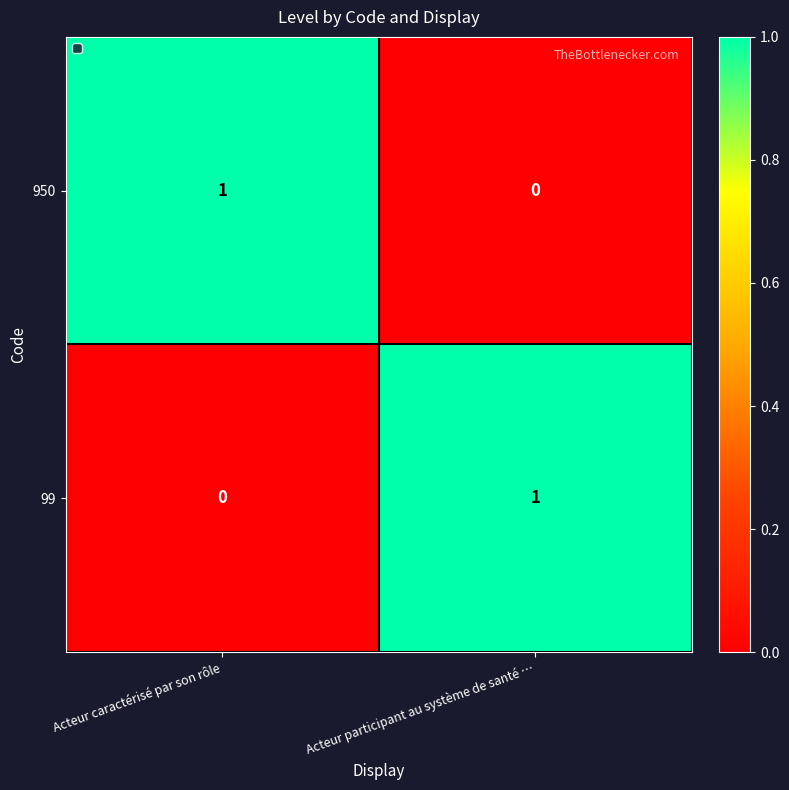

What is the difference between the highest and lowest values at Acteur participant au système de santé …?

1